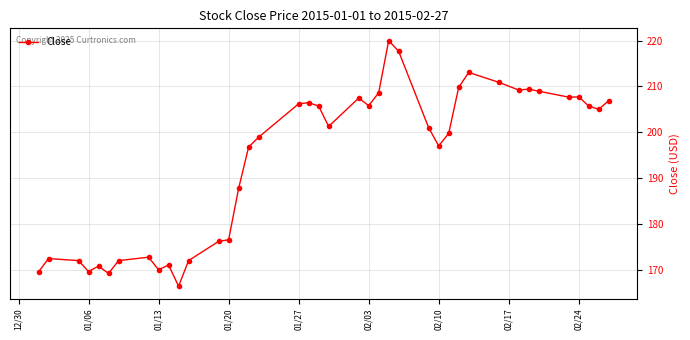

What is the value of the 16th point from the left?

196.8